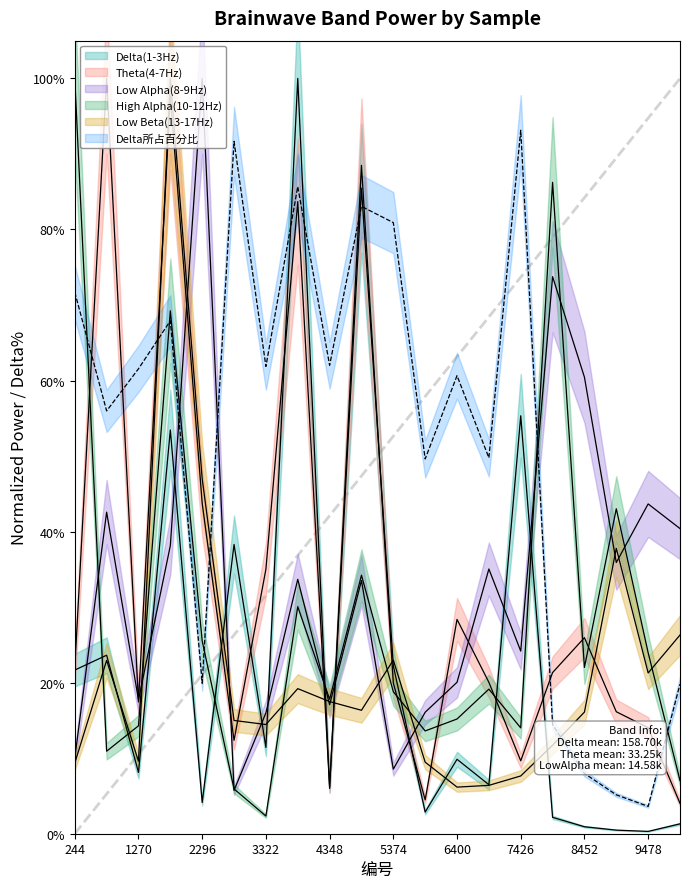

Rank the categories by Low Alpha(8-9Hz) value from highest to lowest.

2296, 7939, 8452, 9478, 757, 9991, 1783, 8965, 6913, 3835, 4861, 7426, 6400, 1270, 4348, 5887, 3322, 244, 5374, 2809